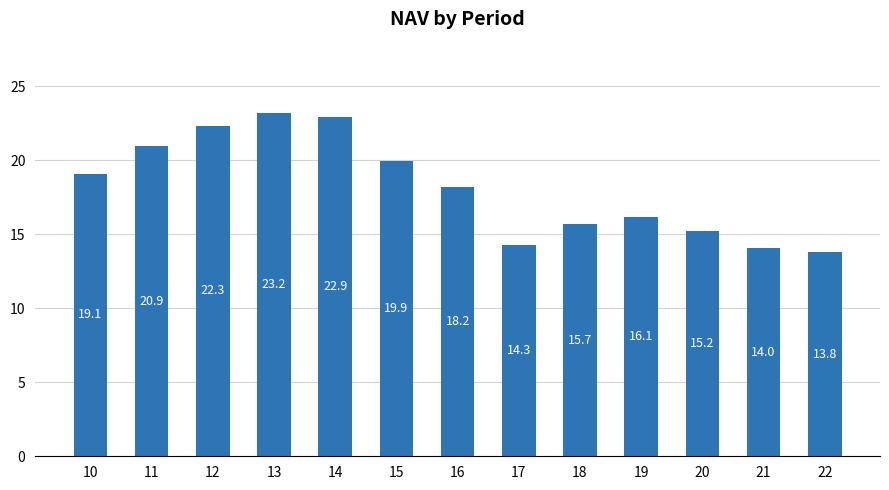

Which has a higher value, 12 or 11?

12